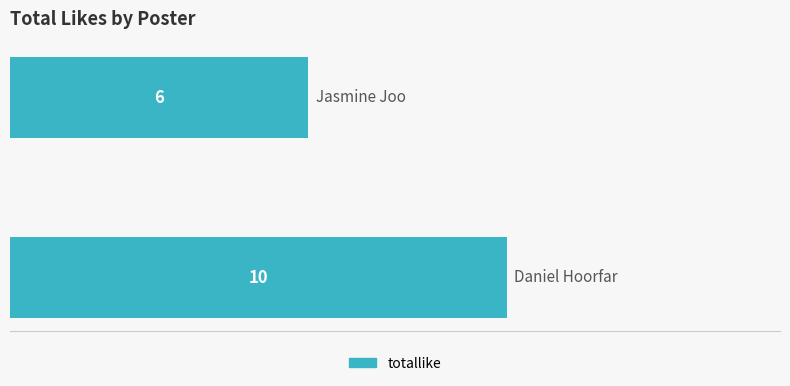

How many distinct data groups are displayed?

1